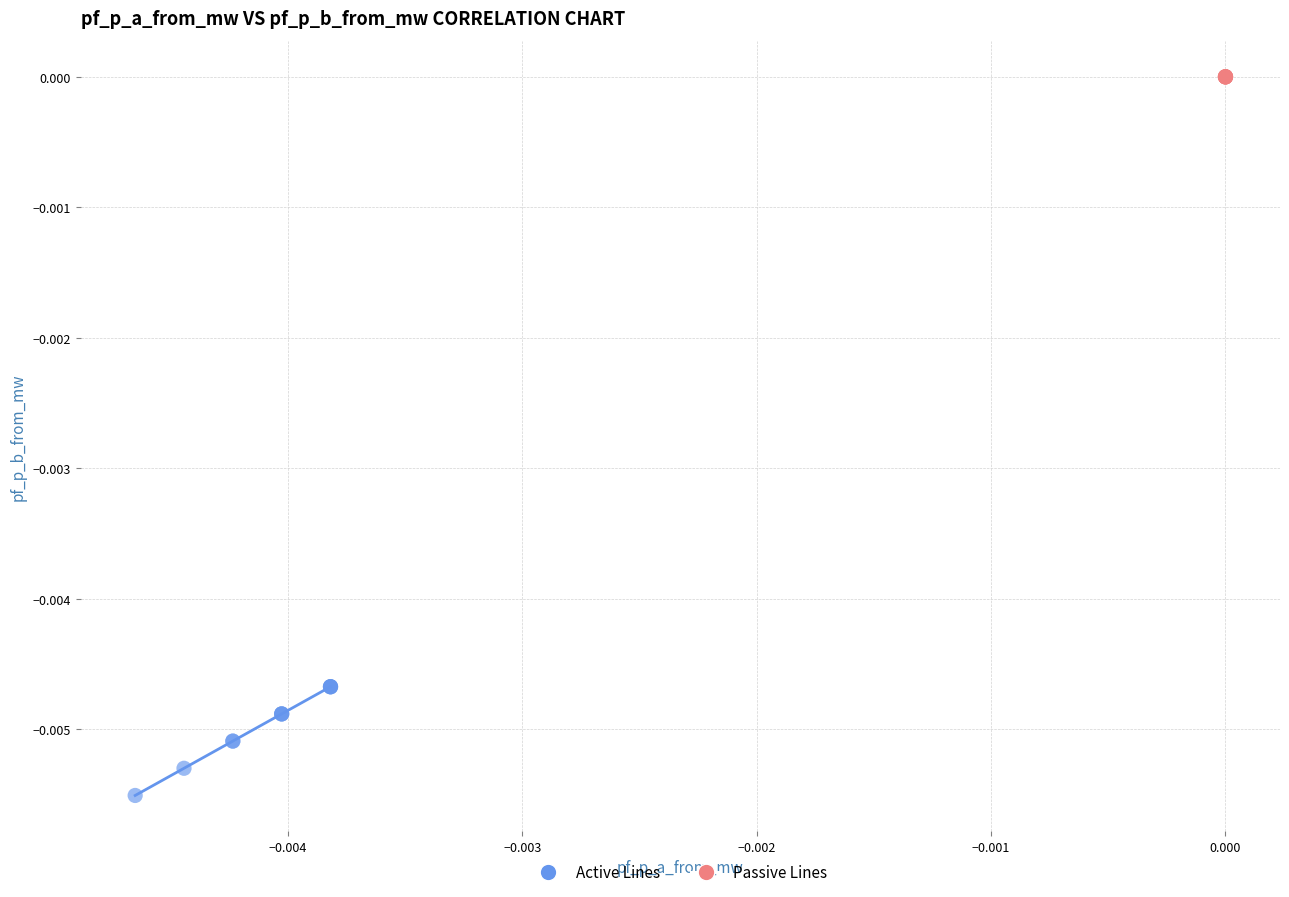

Which series reaches the minimum Y coordinate?

Active Lines